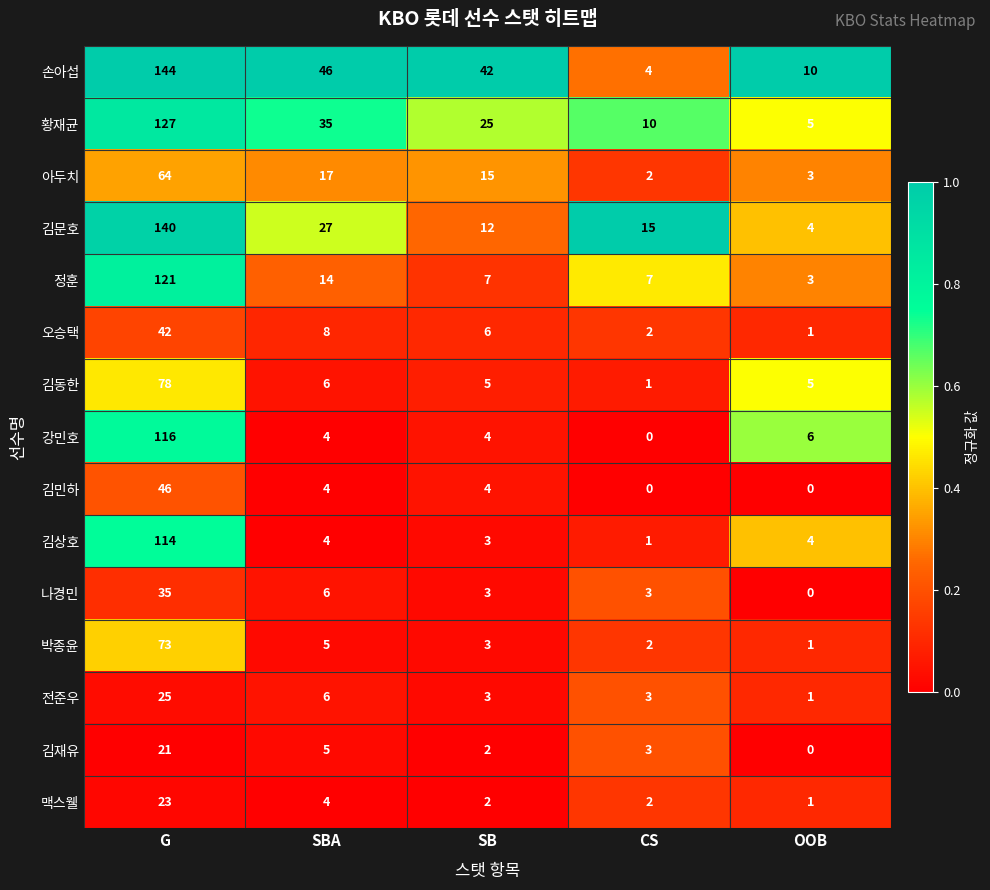

How many data points does each series have?

5